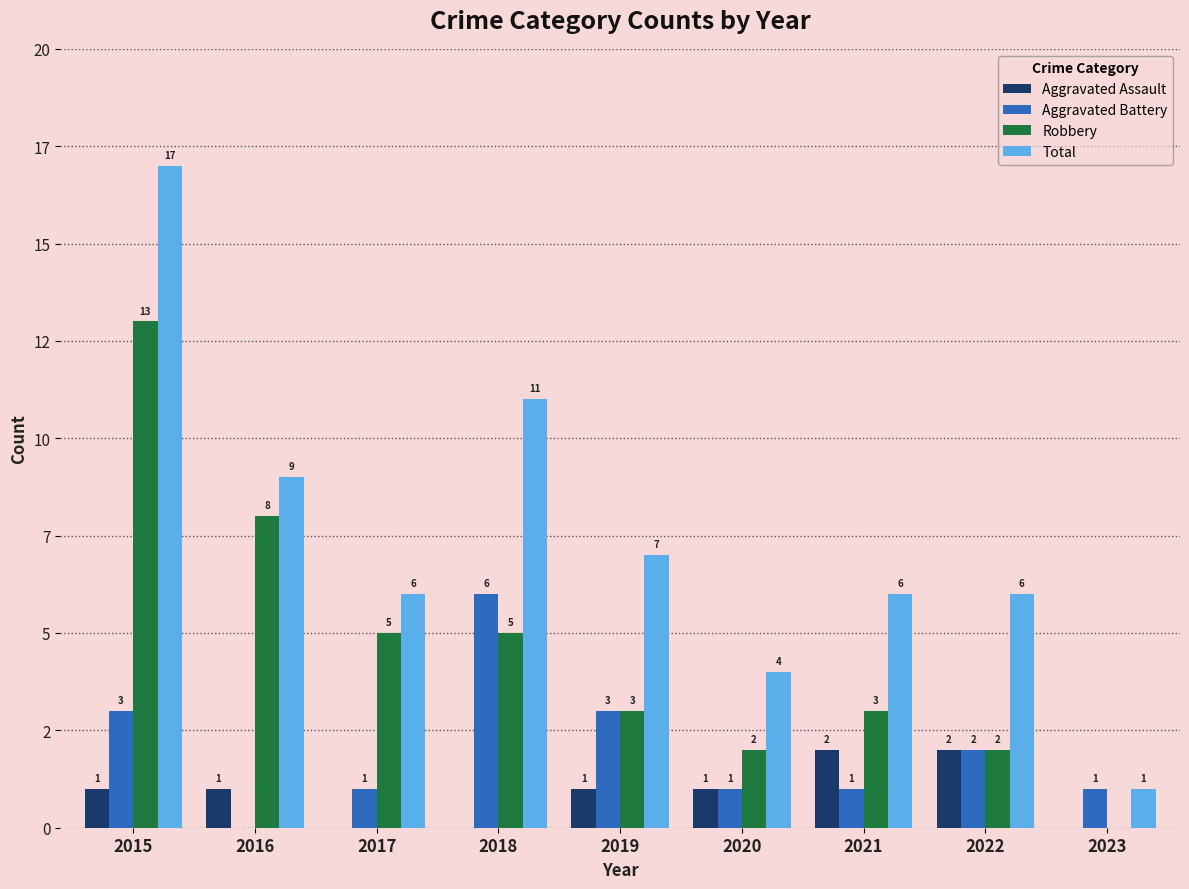

Rank the series at 2017 from lowest to highest value.

Aggravated Assault, Aggravated Battery, Robbery, Total